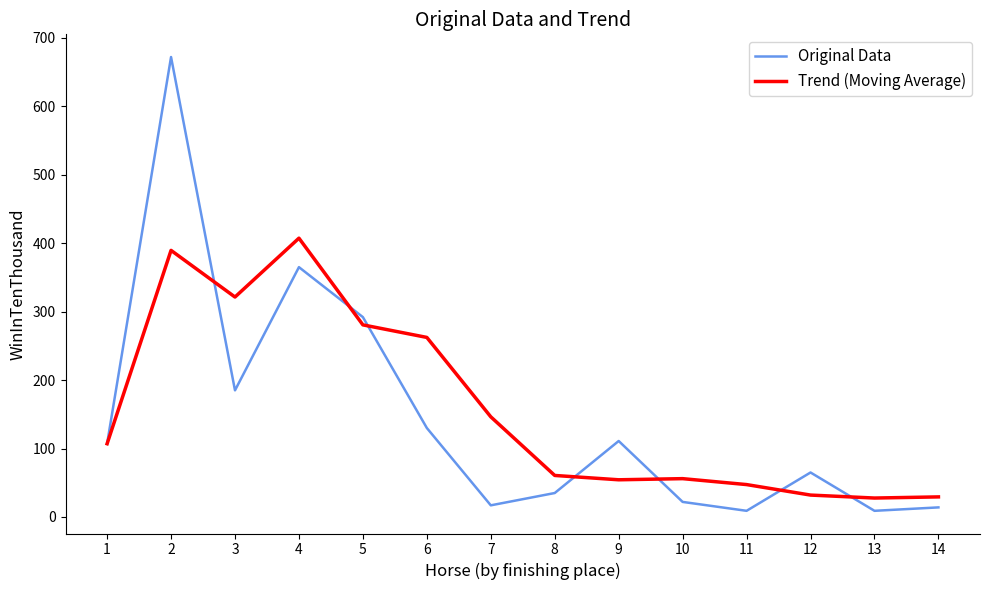

What is the minimum value for Trend (Moving Average)?

27.7